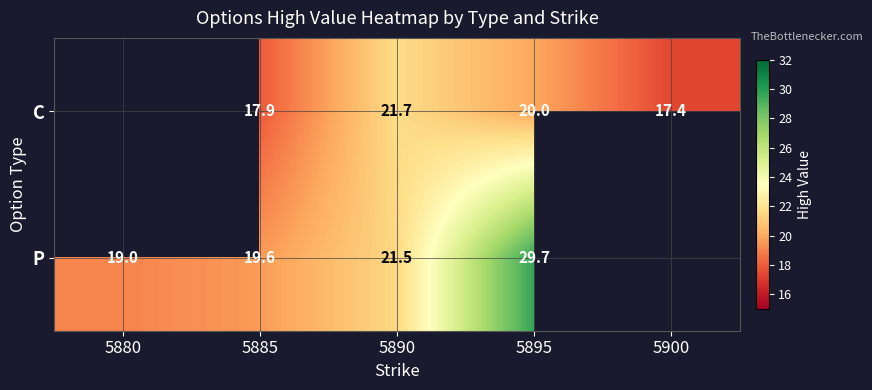

Is the value of P at 5895 greater than the value of C at 5885?

Yes